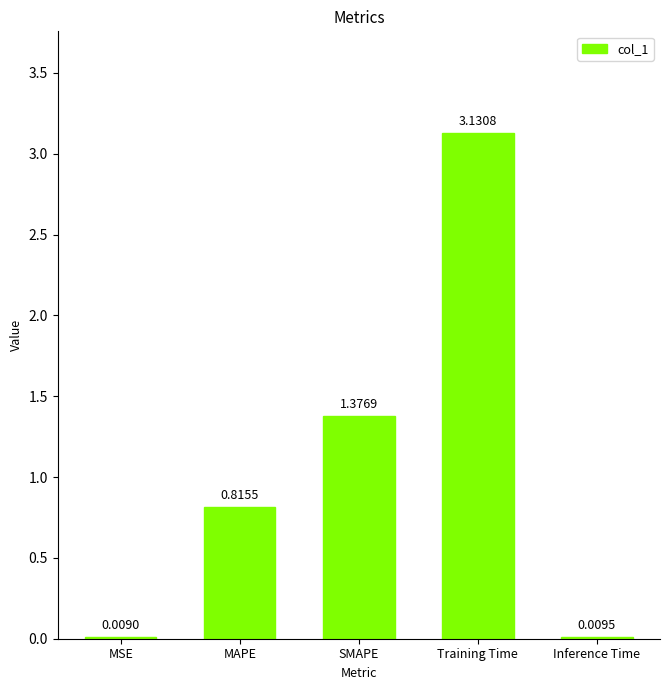

What is the sum of all values?

5.3